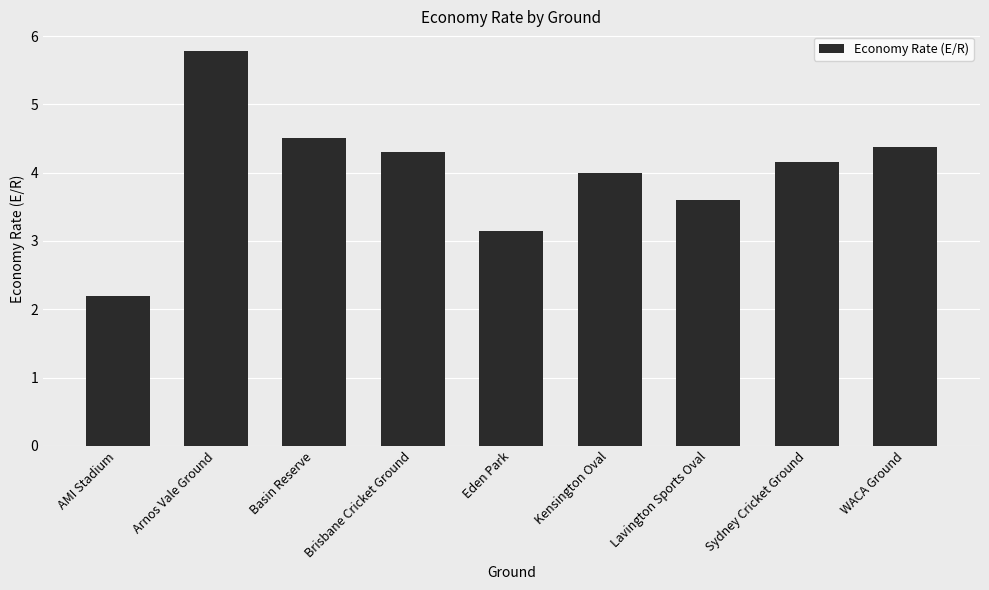

What is the sum of all values?

36.1